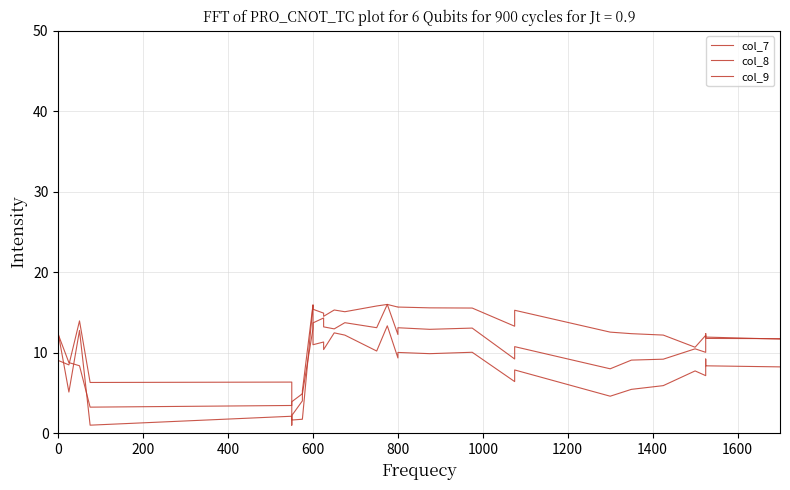

Which series has the largest range (max minus min)?

col_7